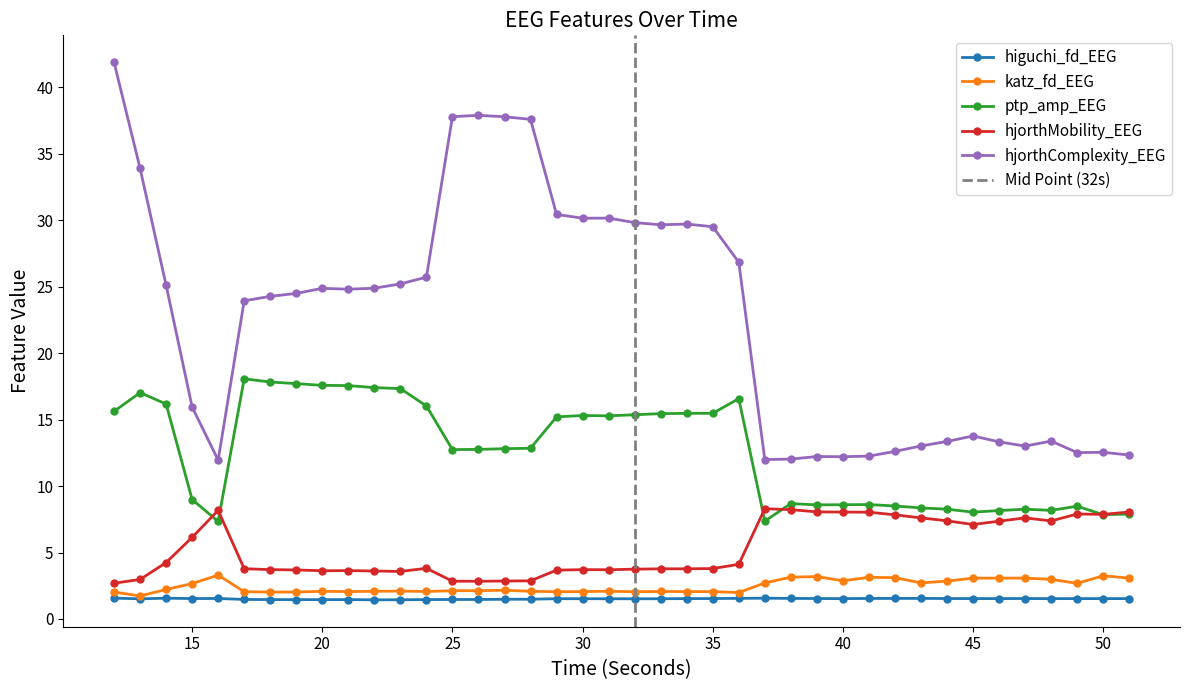

What is the value of the higuchi_fd_EEG point at the 26th from the left?

1.6